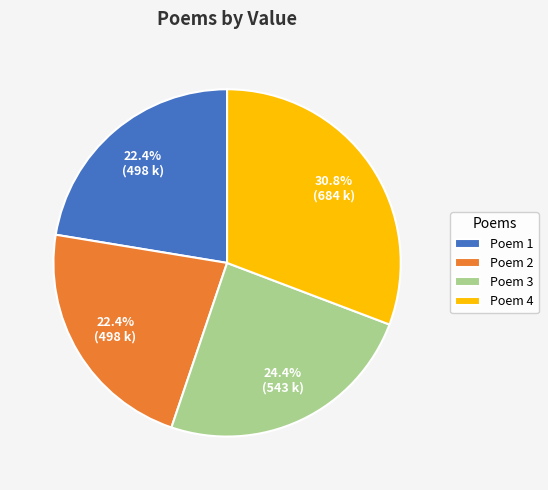

What is the ratio of the value at Poem 2 to the value at Poem 4?

0.7